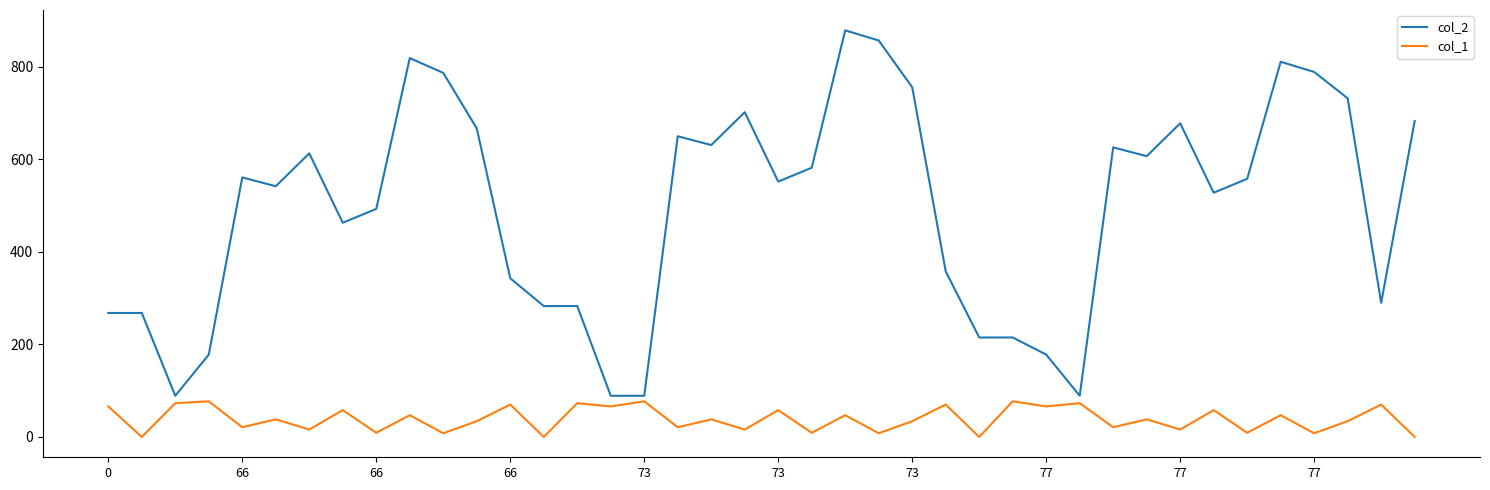

True or false: col_2 has more than 1 points higher than both neighbors.

True